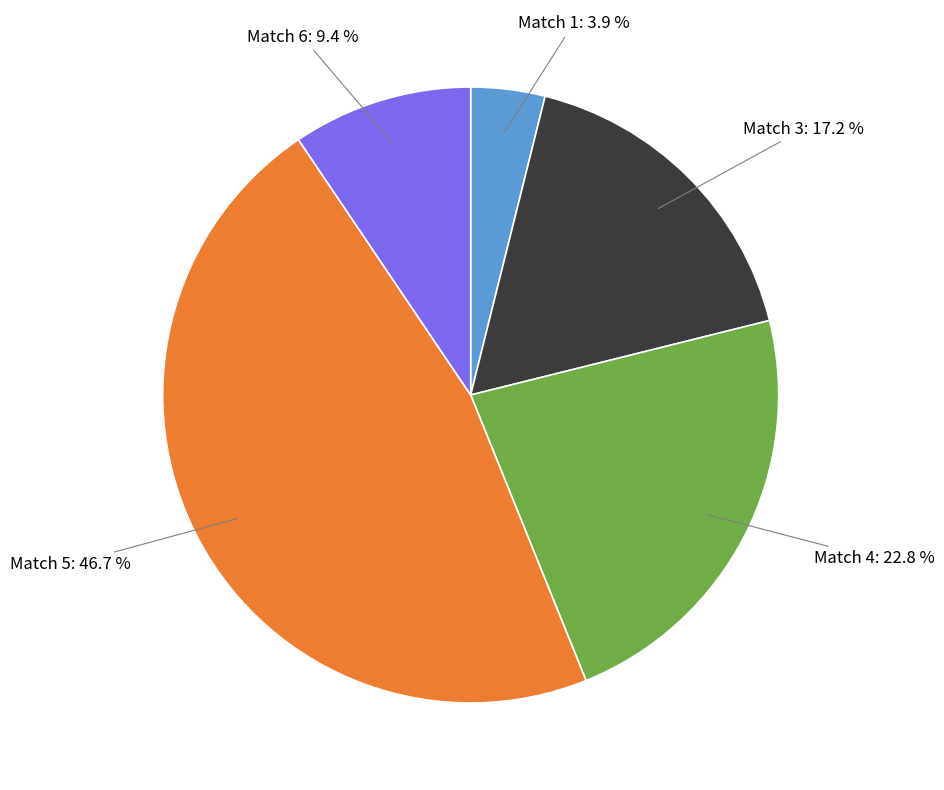

Is there any slice that represents more than half of the pie?

No